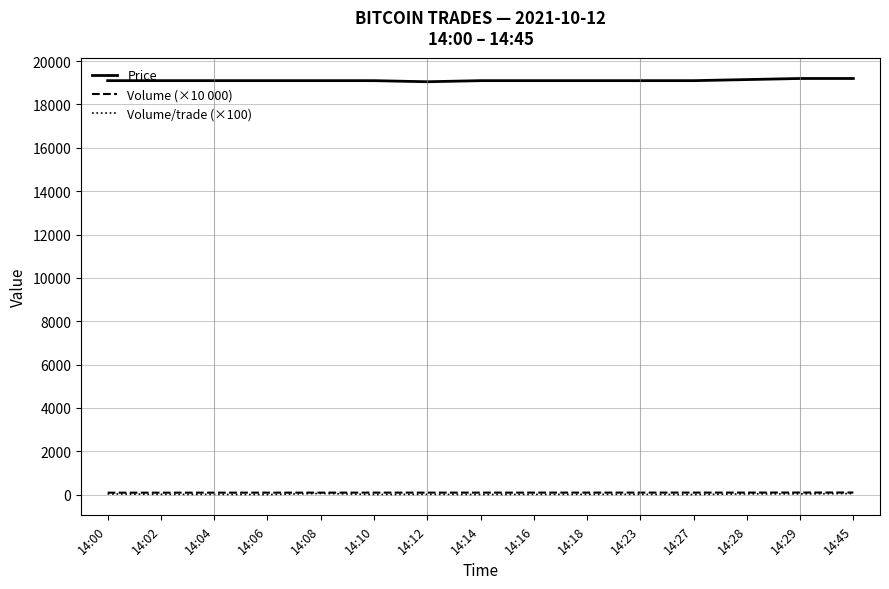

Is the value of Volume/trade (×100) at 14:45 greater than the value of Price at 14:29?

No